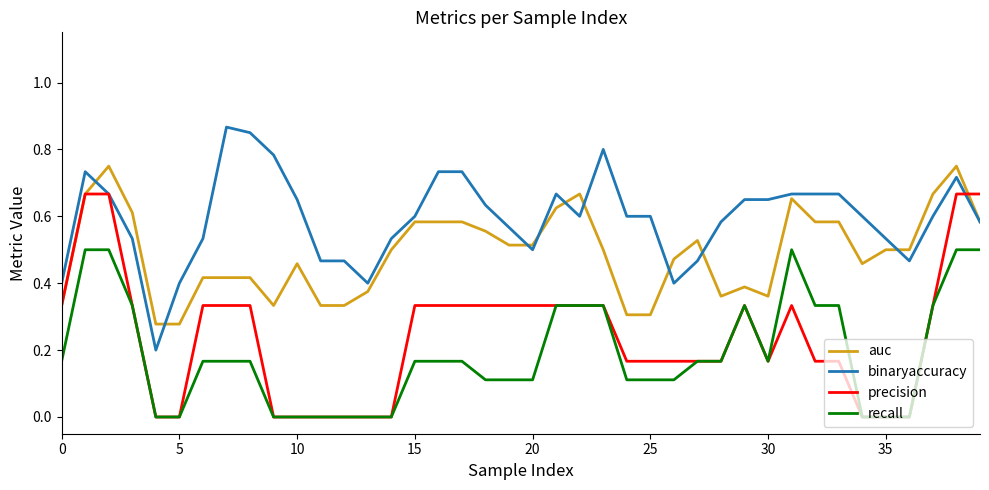

List the series in order of their peak value, lowest first.

recall, precision, auc, binaryaccuracy